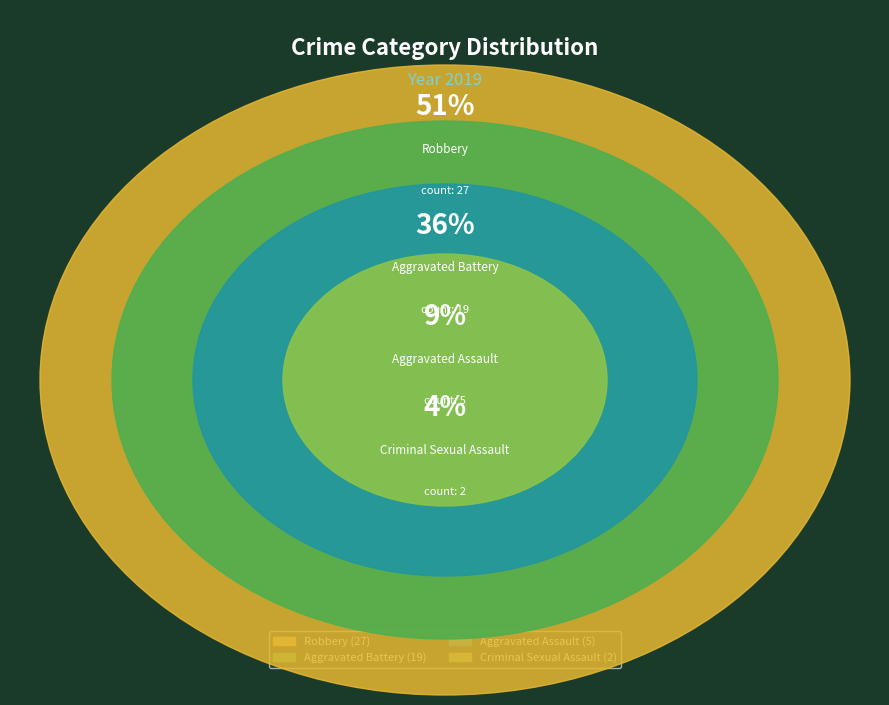

Which has a higher value, Aggravated Battery or Criminal Sexual Assault?

Aggravated Battery